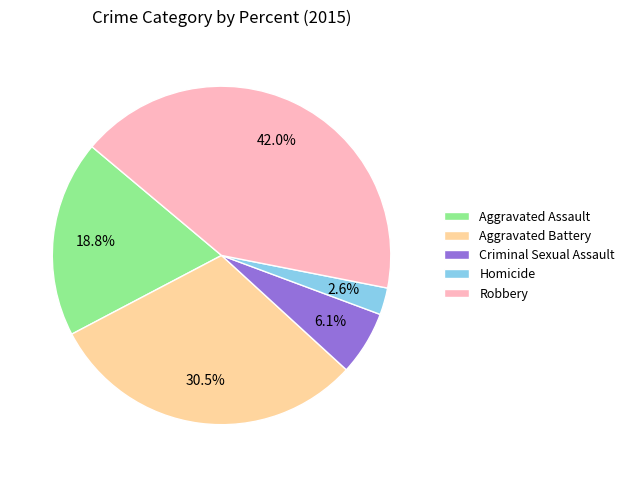

To the nearest percent, what is the average slice percentage?

20%